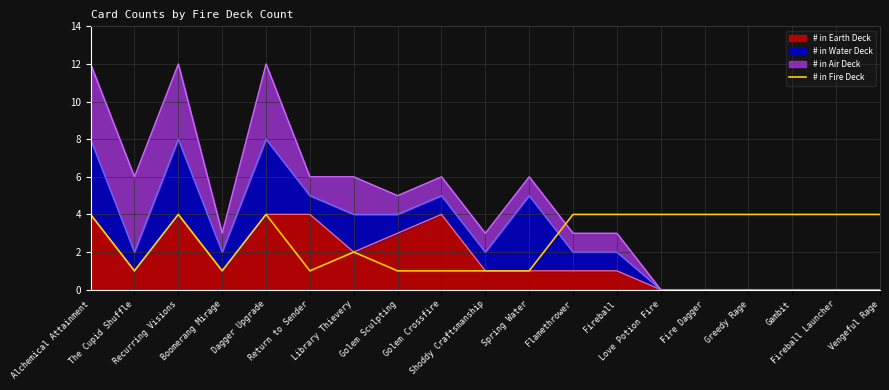

How many points are lower than both their immediate neighbors (excluding endpoints)?

3